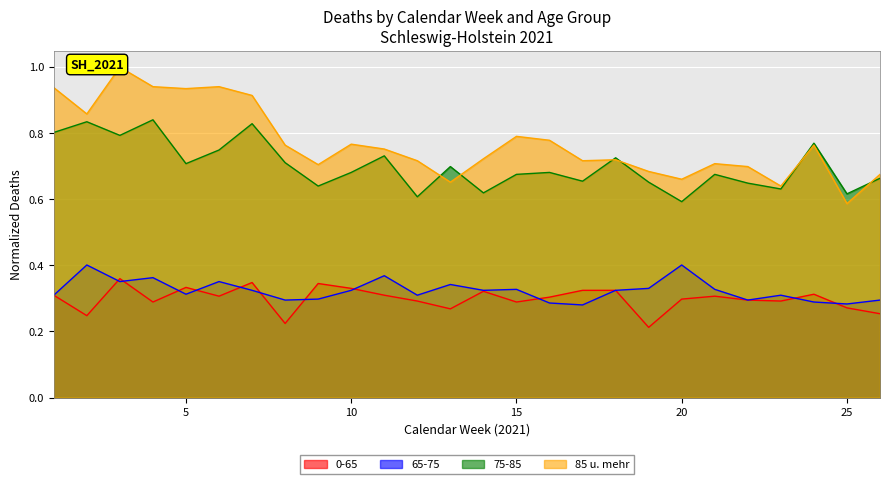

How many interior local peaks does the 65-75 series have?

8